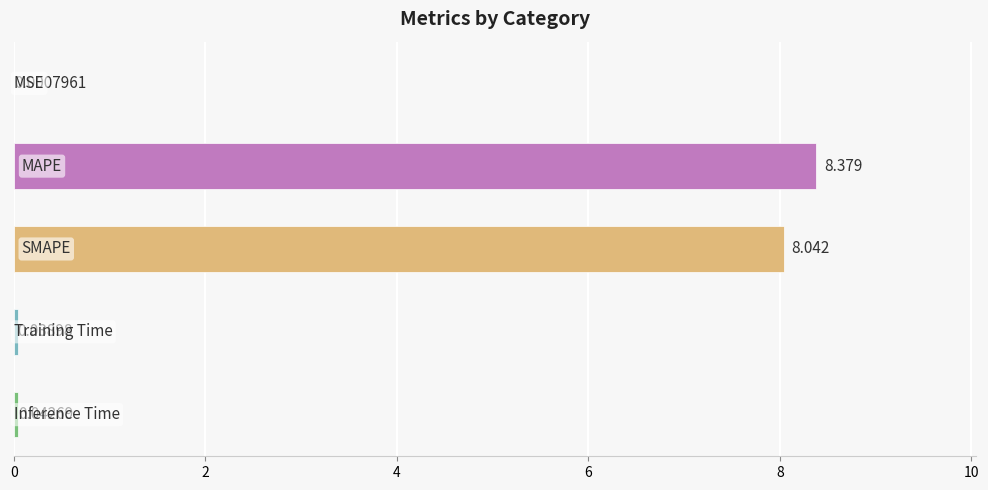

Are the bars grouped side by side (vs. stacked)?

No